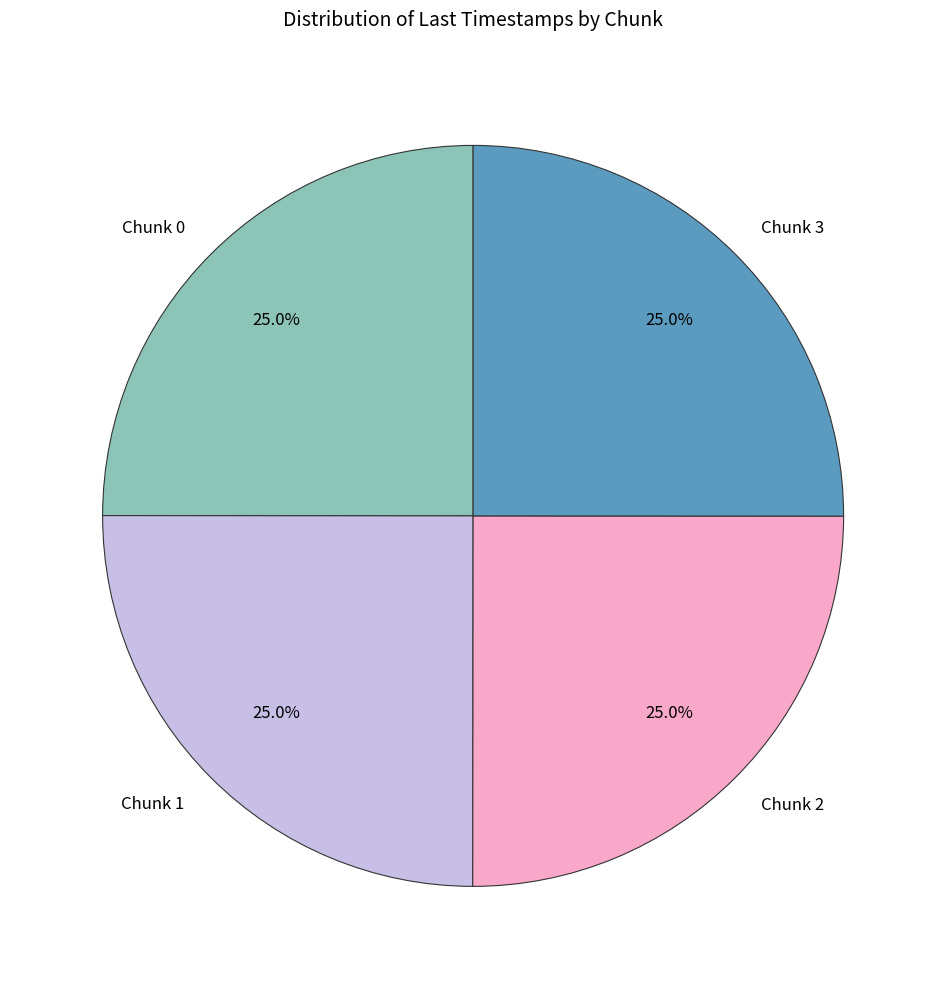

To the nearest percent, what is the average slice percentage?

25%